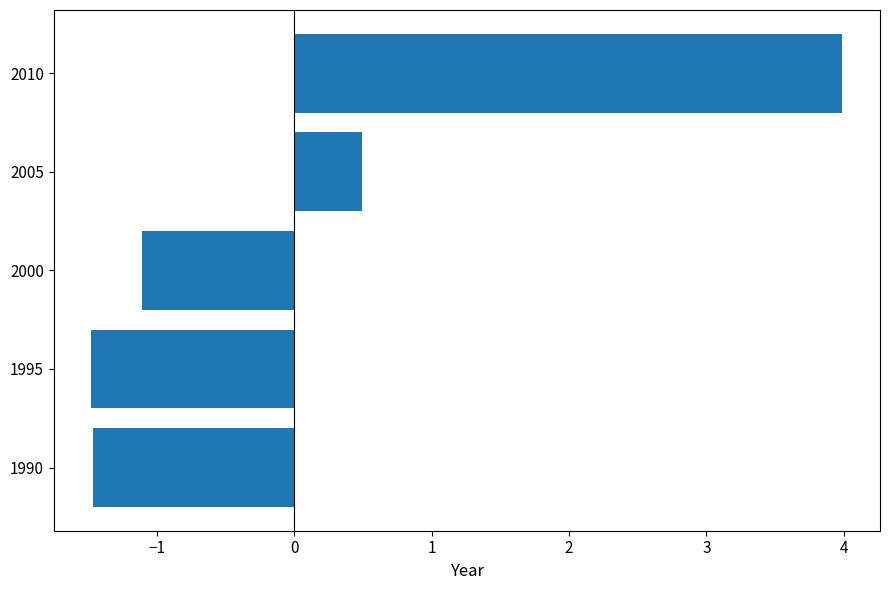

Reading bottom to top, extract all data points from this chart.

-1.5	-1.5	-1.1	0.5	4.0